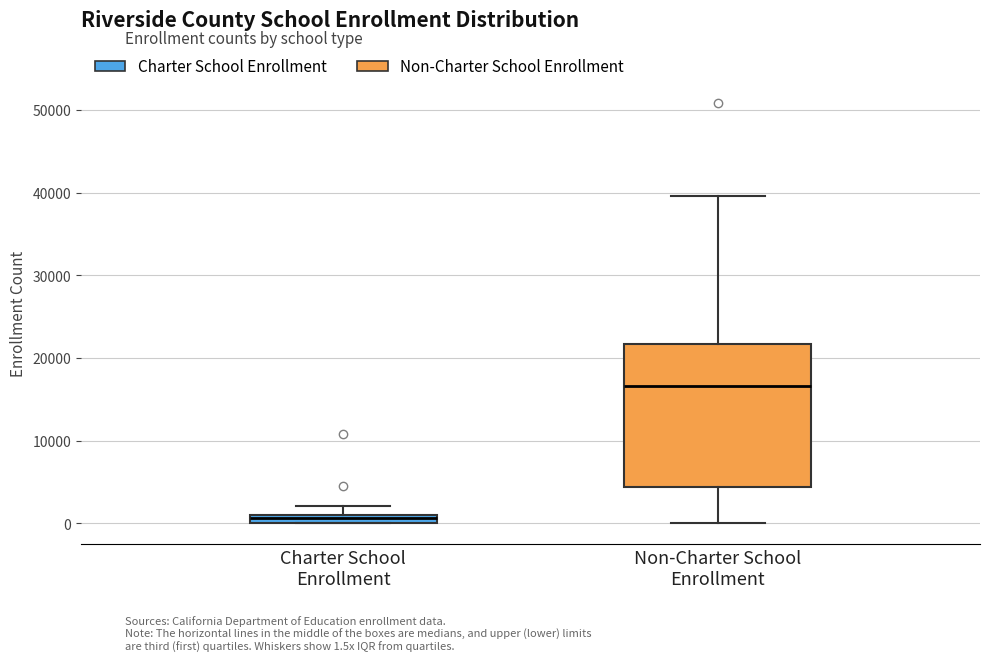

Where does the upper whisker of the box for Non-Charter School Enrollment end on the y-axis? The values are not printed on the chart, so give them approximately, as read against the axis.

40000